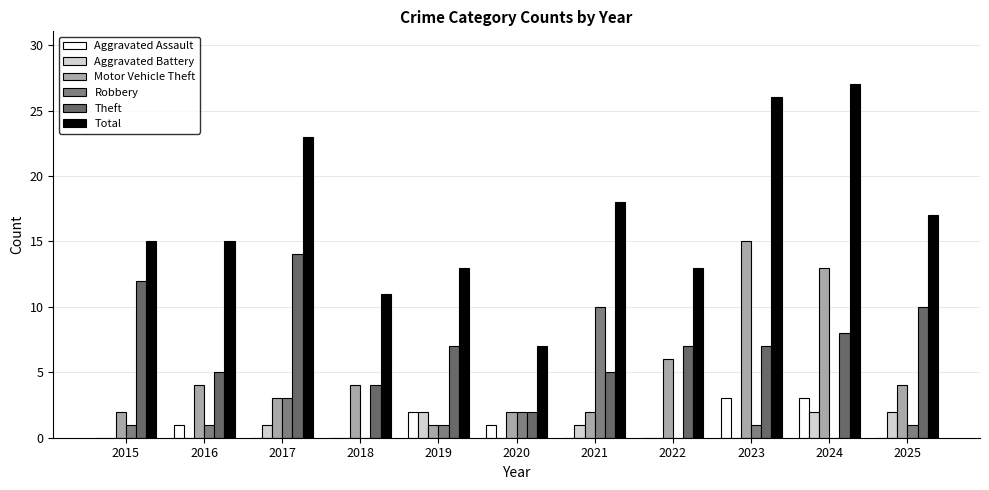

How many categories are shown in the chart?

11